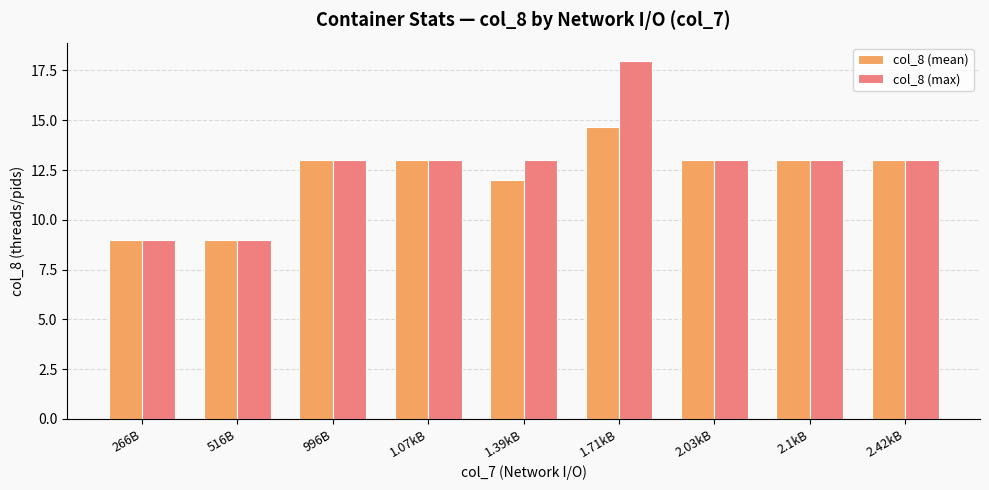

What position from the left is 996B?

3